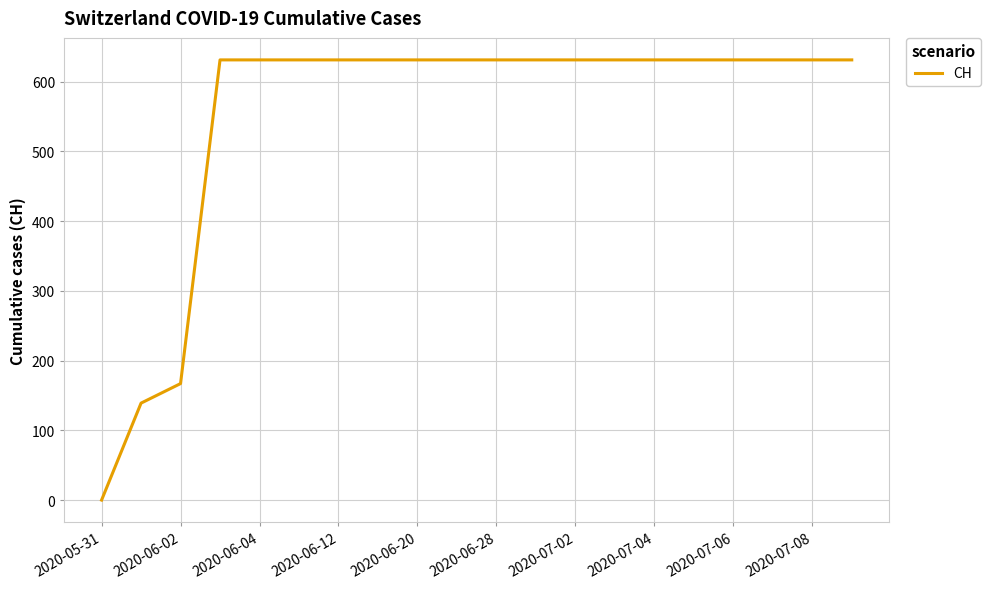

What is the difference between the maximum and minimum values?

631